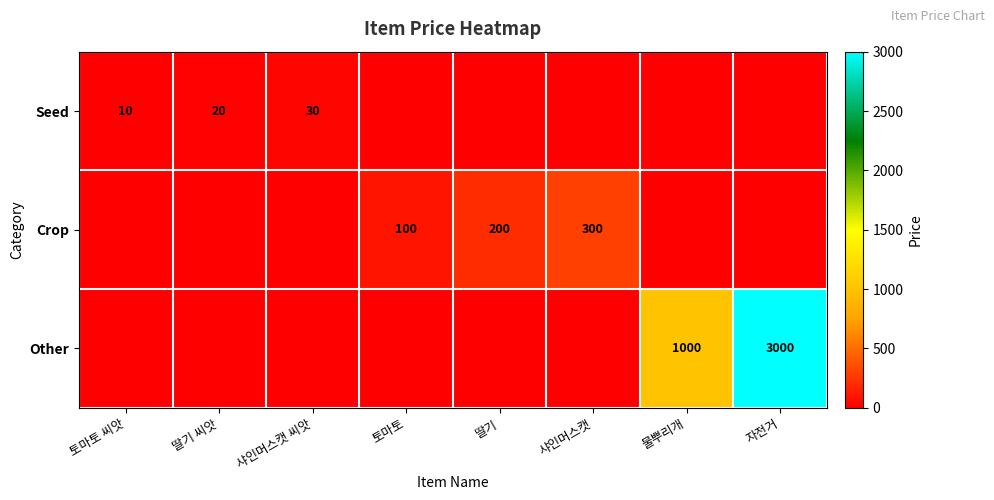

The Seed series shows 10 at 토마토 씨앗. True or false?

True